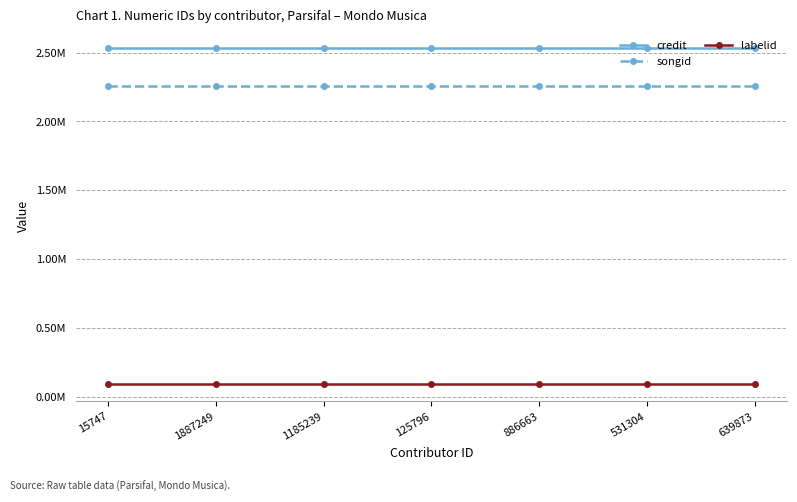

At how many categories does at least one series exceed 2364172?

7